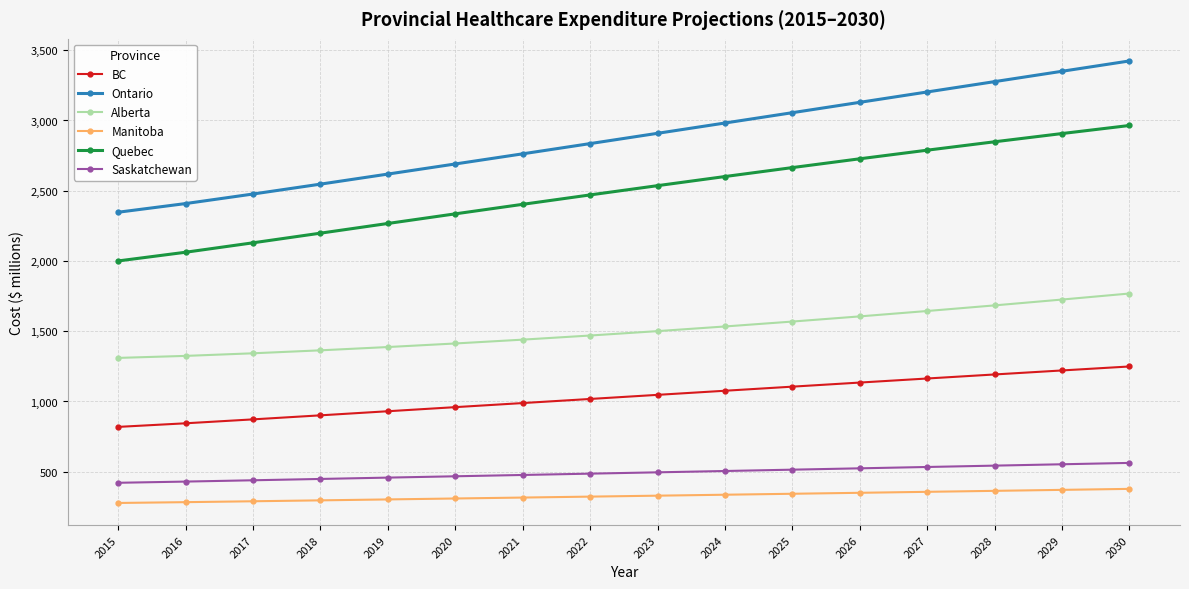

True or false: Ontario and Saskatchewan cross at least once.

False